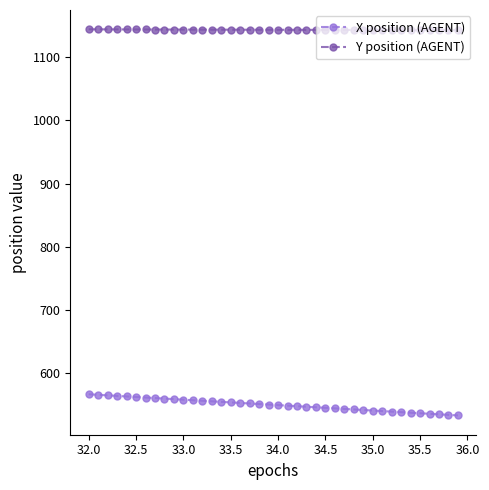

List the series in order of their peak value, lowest first.

X position (AGENT), Y position (AGENT)